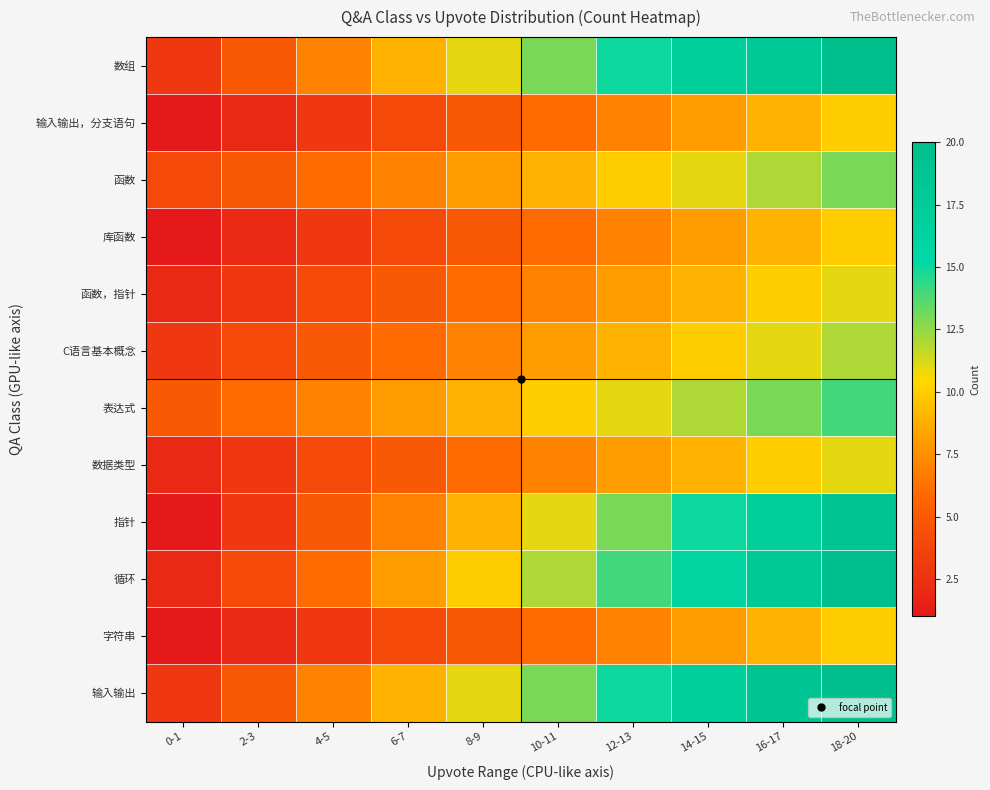

What is the total value across all series at 4-5?

60